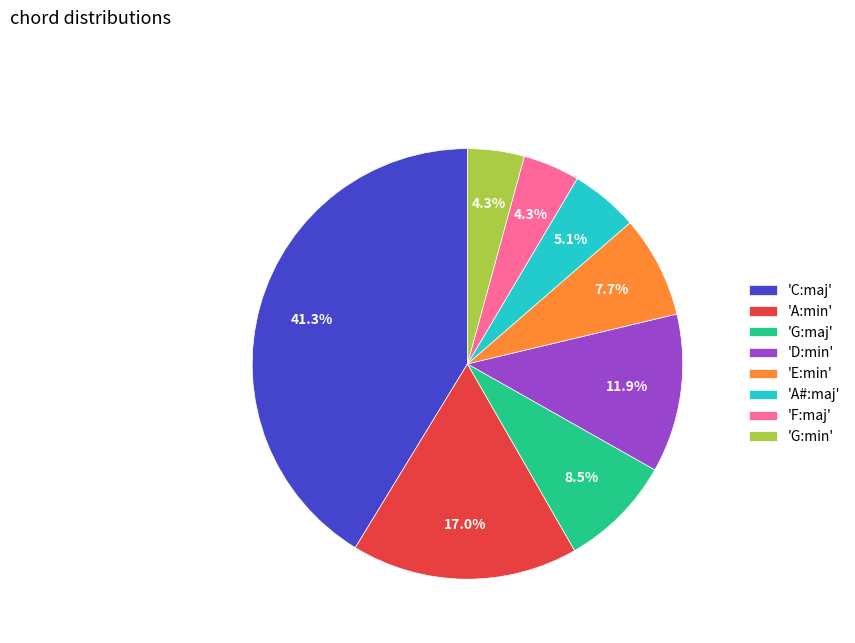

What is the largest slice in the pie chart?

'C:maj'